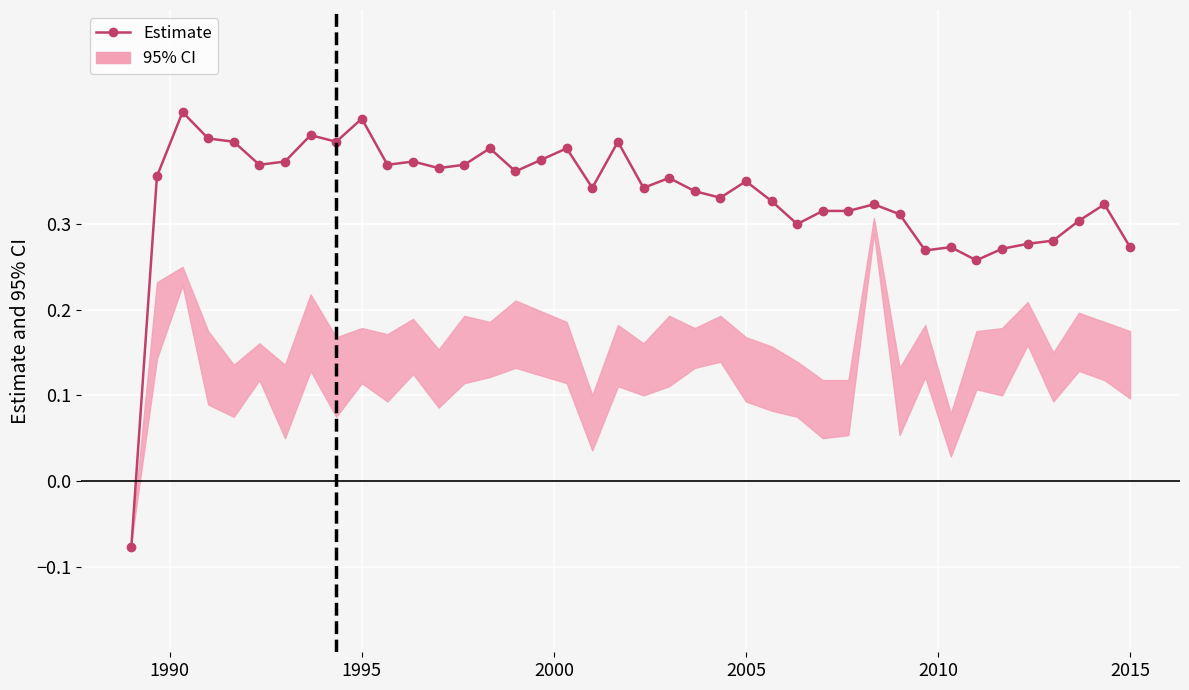

Which has a higher value, 2010 or 2005?

2005